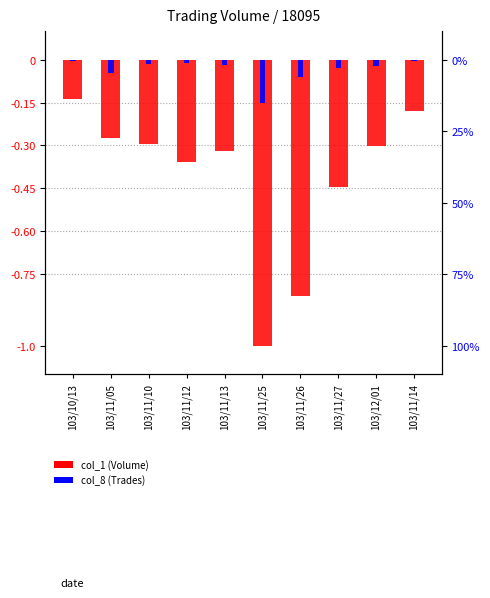

Rank the series by their average value, from highest to lowest.

col_8 (Trades), col_1 (Volume)